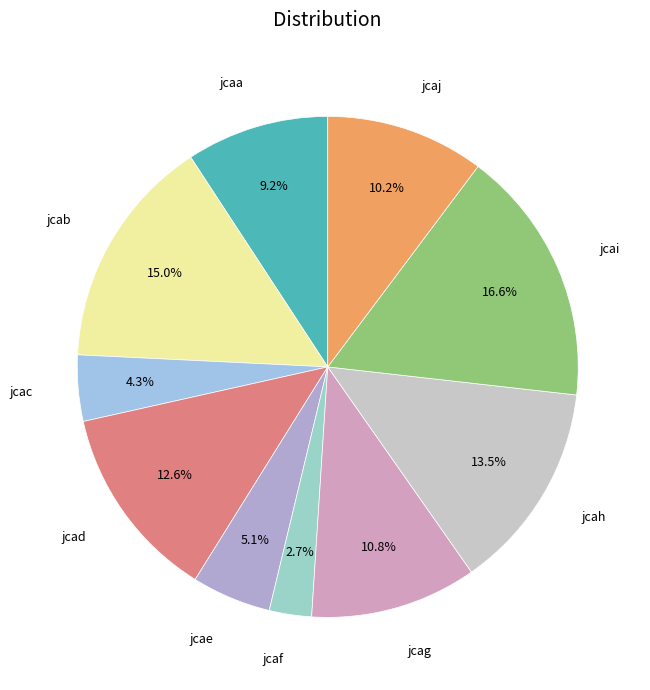

What percentage is the jcai slice, to the nearest percent?

17%